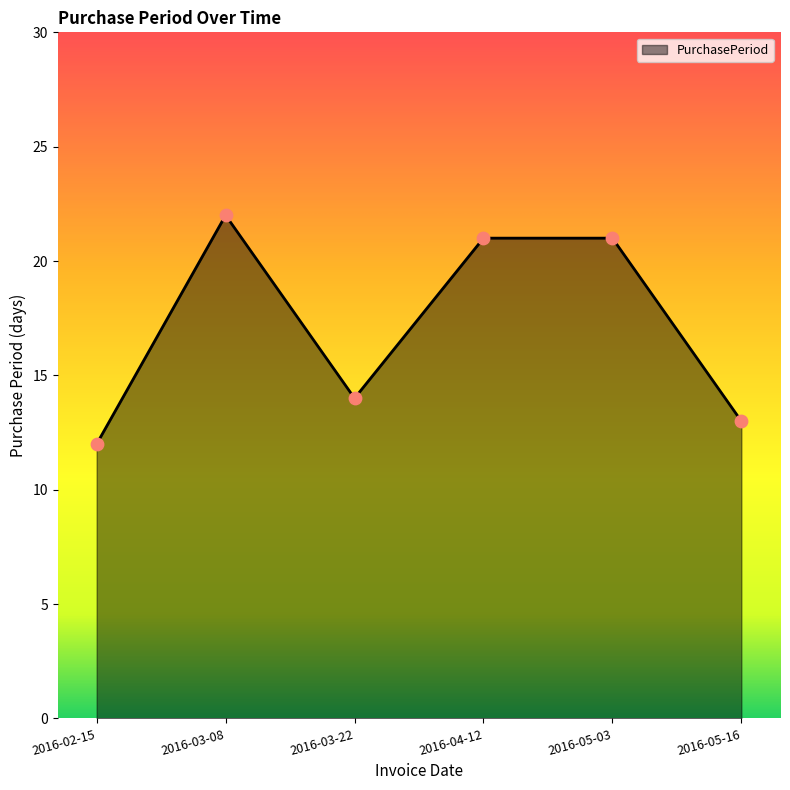

Approximately how many times larger is the value at 2016-05-16 compared to 2016-03-22?

0.9